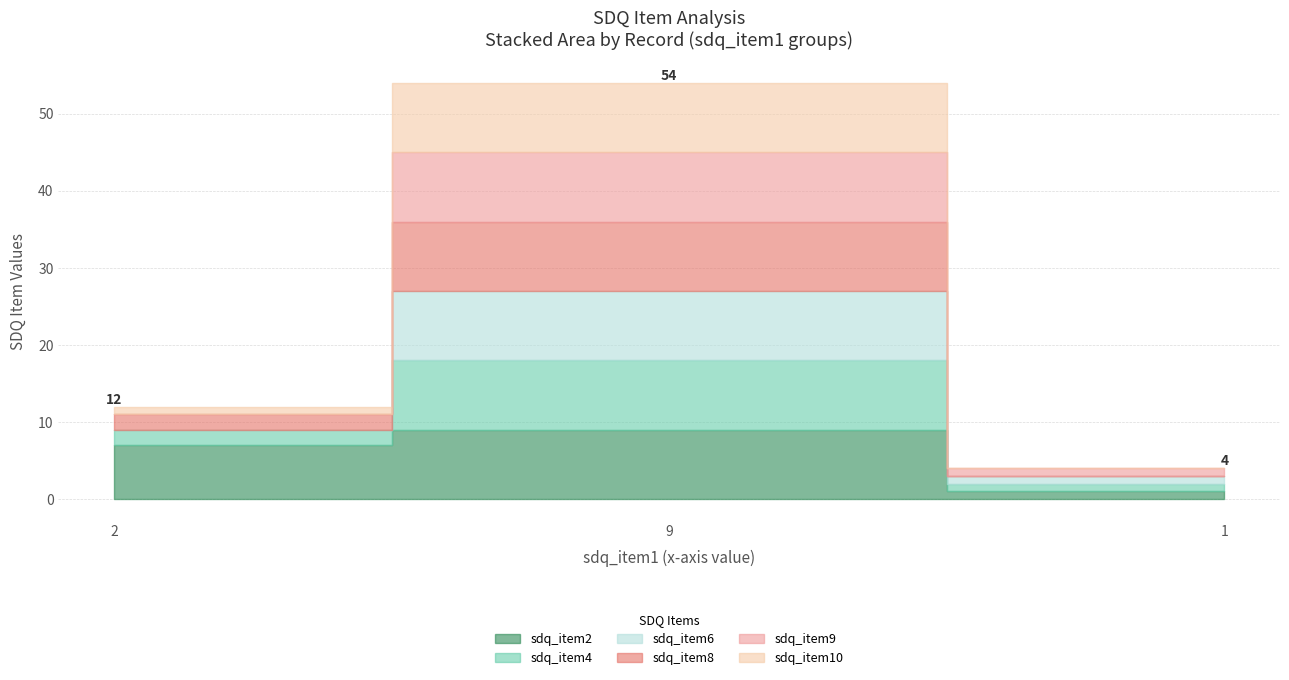

True or false: sdq_item10 has a value of 9 at 9.

True